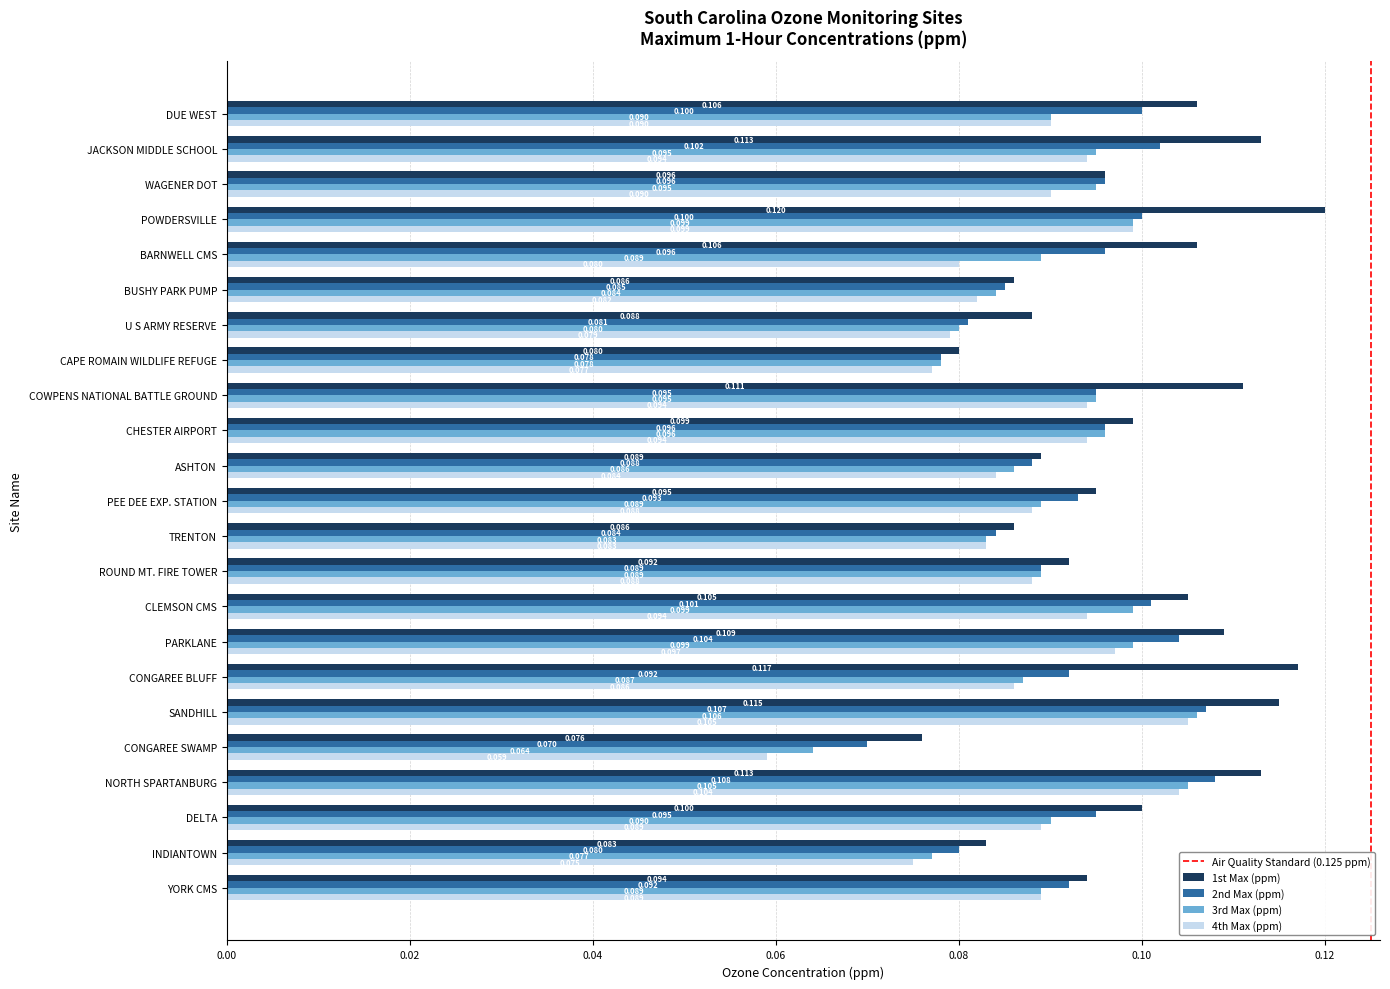

Where is 3rd Max (ppm) nearest to the value 0?

CONGAREE SWAMP